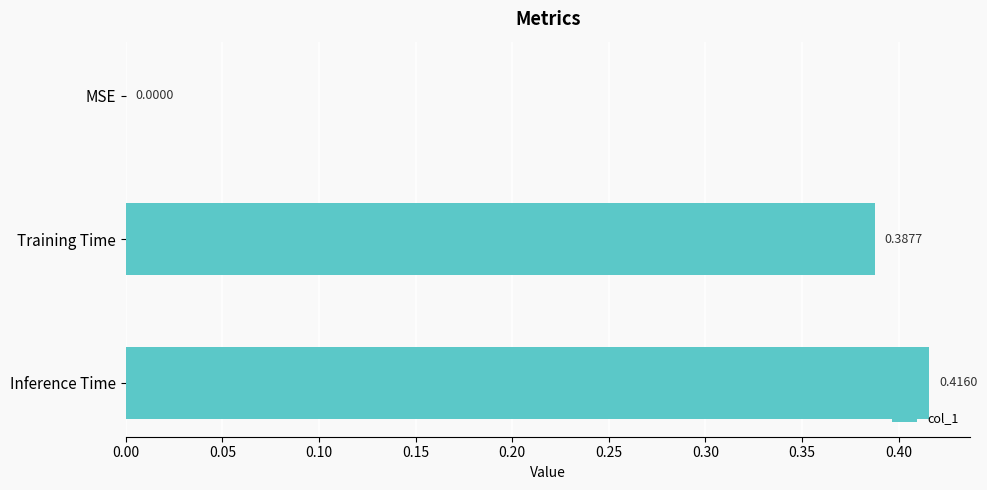

How many values are above zero?

2